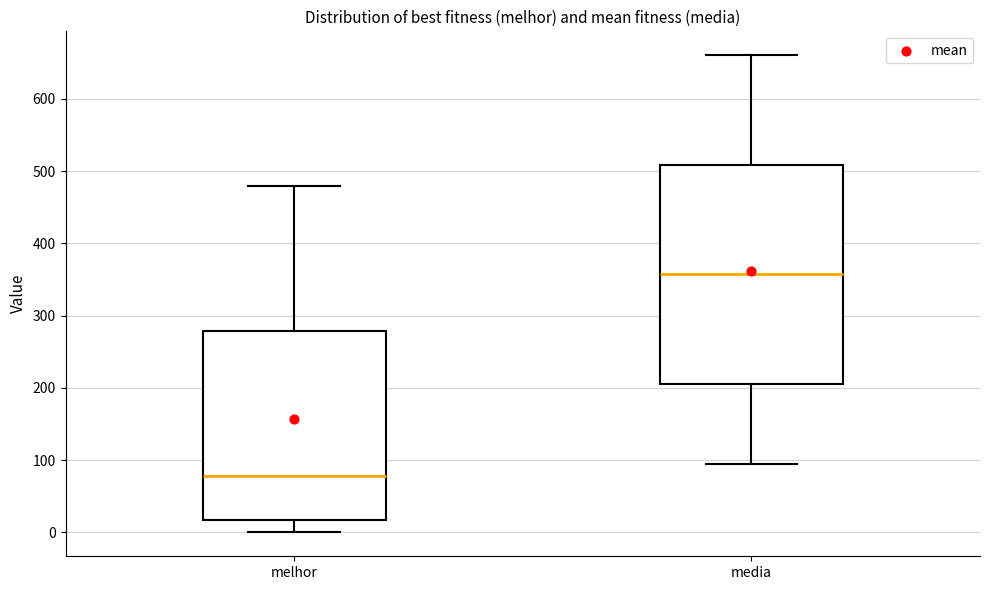

Comparing the boxes themselves (not the whiskers), which one is the tallest?

media